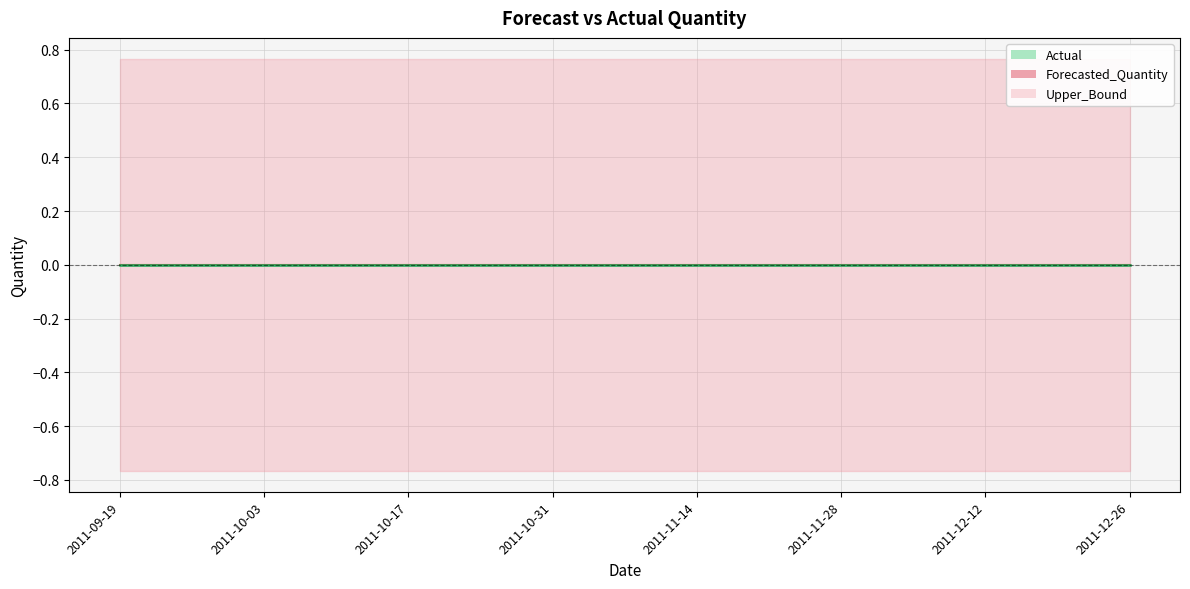

Reading left to right, what are all the values shown in this chart?

Actual: 2011-09-19=0.0	2011-09-26=0.0	2011-10-03=0.0	2011-10-10=0.0	2011-10-17=0.0	2011-10-24=0.0	2011-10-31=0.0	2011-11-07=0.0	2011-11-14=0.0	2011-11-21=0.0	2011-11-28=0.0	2011-12-05=0.0	2011-12-12=0.0	2011-12-19=0.0	2011-12-26=0.0
Forecasted_Quantity: 2011-09-19=0.0	2011-09-26=0.0	2011-10-03=0.0	2011-10-10=0.0	2011-10-17=0.0	2011-10-24=0.0	2011-10-31=0.0	2011-11-07=0.0	2011-11-14=0.0	2011-11-21=0.0	2011-11-28=0.0	2011-12-05=0.0	2011-12-12=0.0	2011-12-19=0.0	2011-12-26=0.0
Lower_Bound: 2011-09-19=-0.8	2011-09-26=-0.8	2011-10-03=-0.8	2011-10-10=-0.8	2011-10-17=-0.8	2011-10-24=-0.8	2011-10-31=-0.8	2011-11-07=-0.8	2011-11-14=-0.8	2011-11-21=-0.8	2011-11-28=-0.8	2011-12-05=-0.8	2011-12-12=-0.8	2011-12-19=-0.8	2011-12-26=-0.8
Upper_Bound: 2011-09-19=0.8	2011-09-26=0.8	2011-10-03=0.8	2011-10-10=0.8	2011-10-17=0.8	2011-10-24=0.8	2011-10-31=0.8	2011-11-07=0.8	2011-11-14=0.8	2011-11-21=0.8	2011-11-28=0.8	2011-12-05=0.8	2011-12-12=0.8	2011-12-19=0.8	2011-12-26=0.8